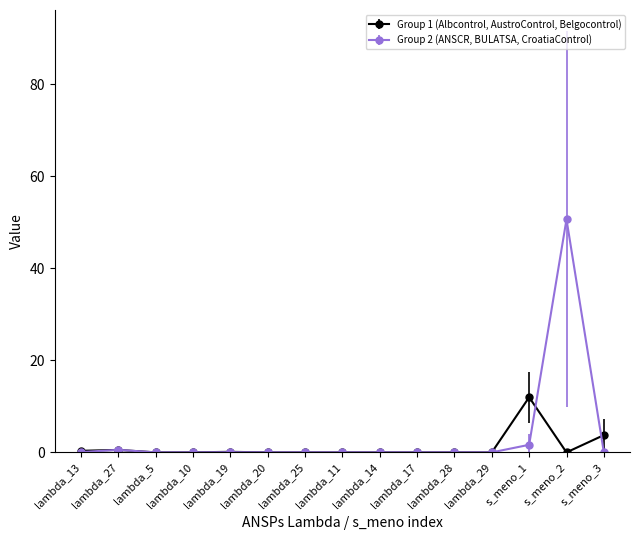

How many lines are shown in the chart?

2